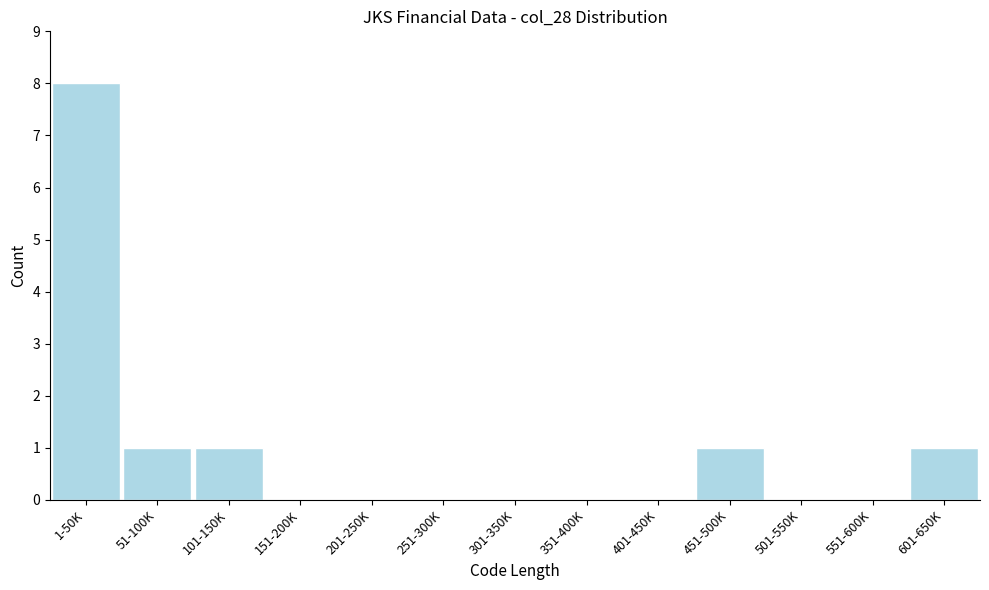

Reading left to right, transcribe all the data shown in this chart.

1-50K=8	51-100K=1	101-150K=1	151-200K=0	201-250K=0	251-300K=0	301-350K=0	351-400K=0	401-450K=0	451-500K=1	501-550K=0	551-600K=0	601-650K=1